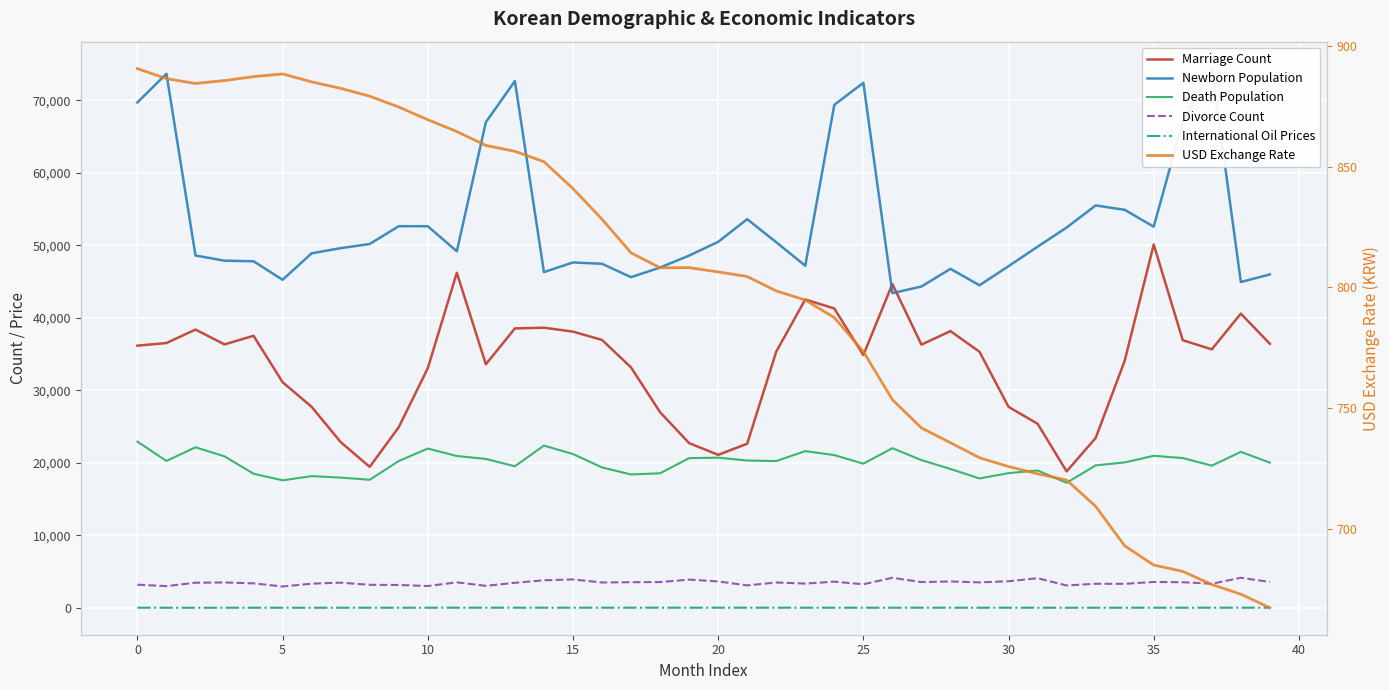

Which category has the highest value across all series?

37